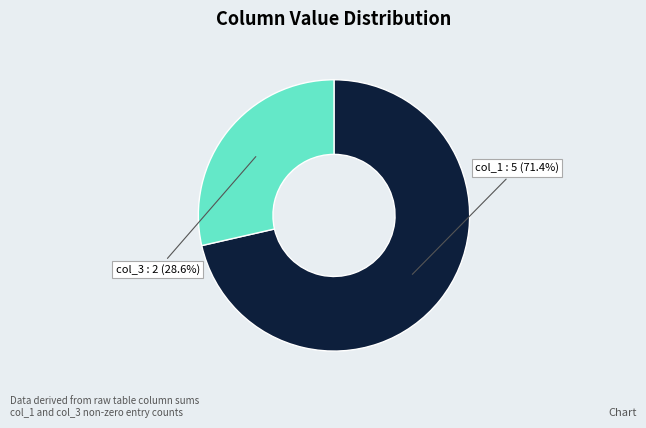

How many slices are in this pie chart?

2